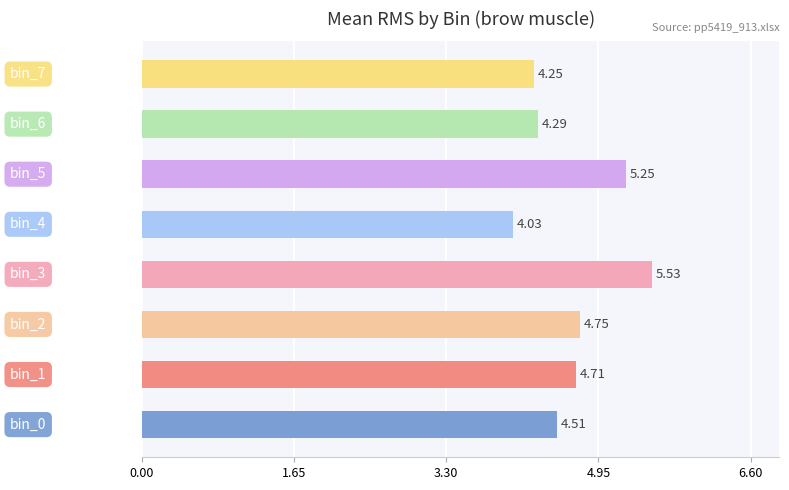

What is the difference between the second highest and minimum values?

1.2